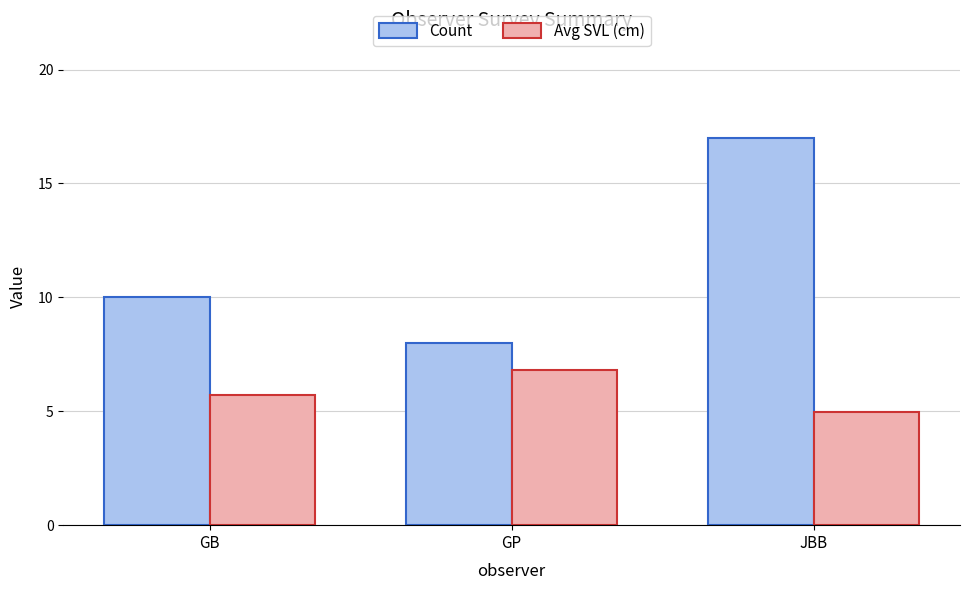

Which series has the largest total across all categories?

Count